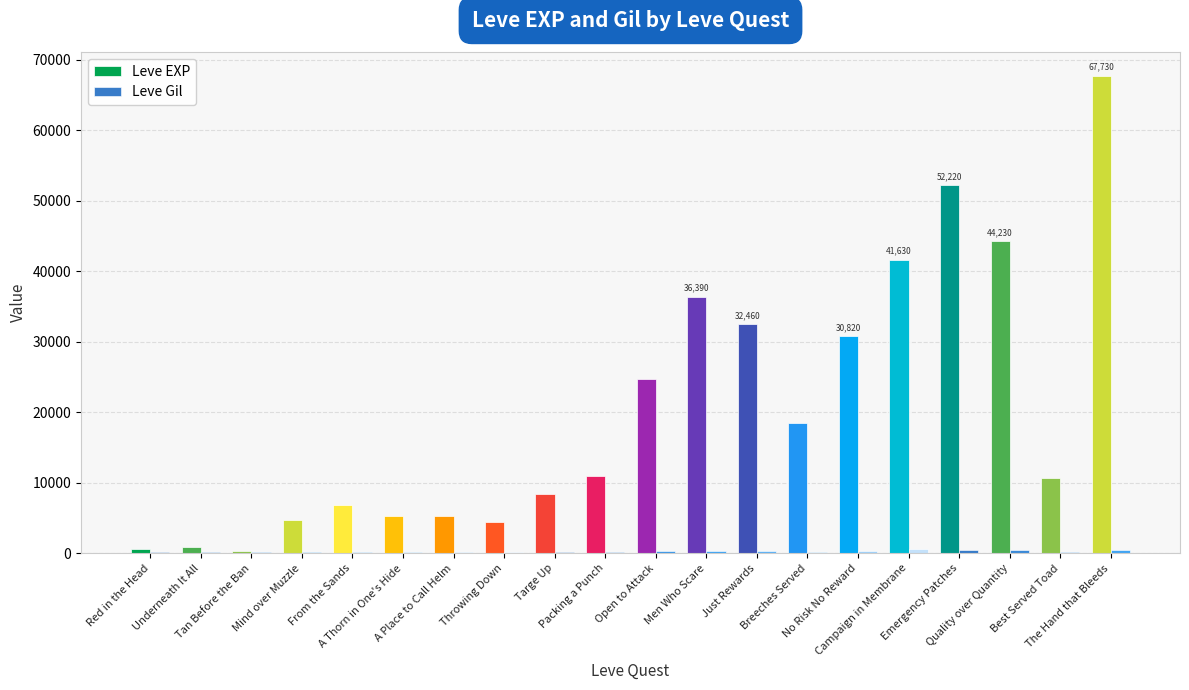

Between Underneath It All and From the Sands, which is larger?

From the Sands